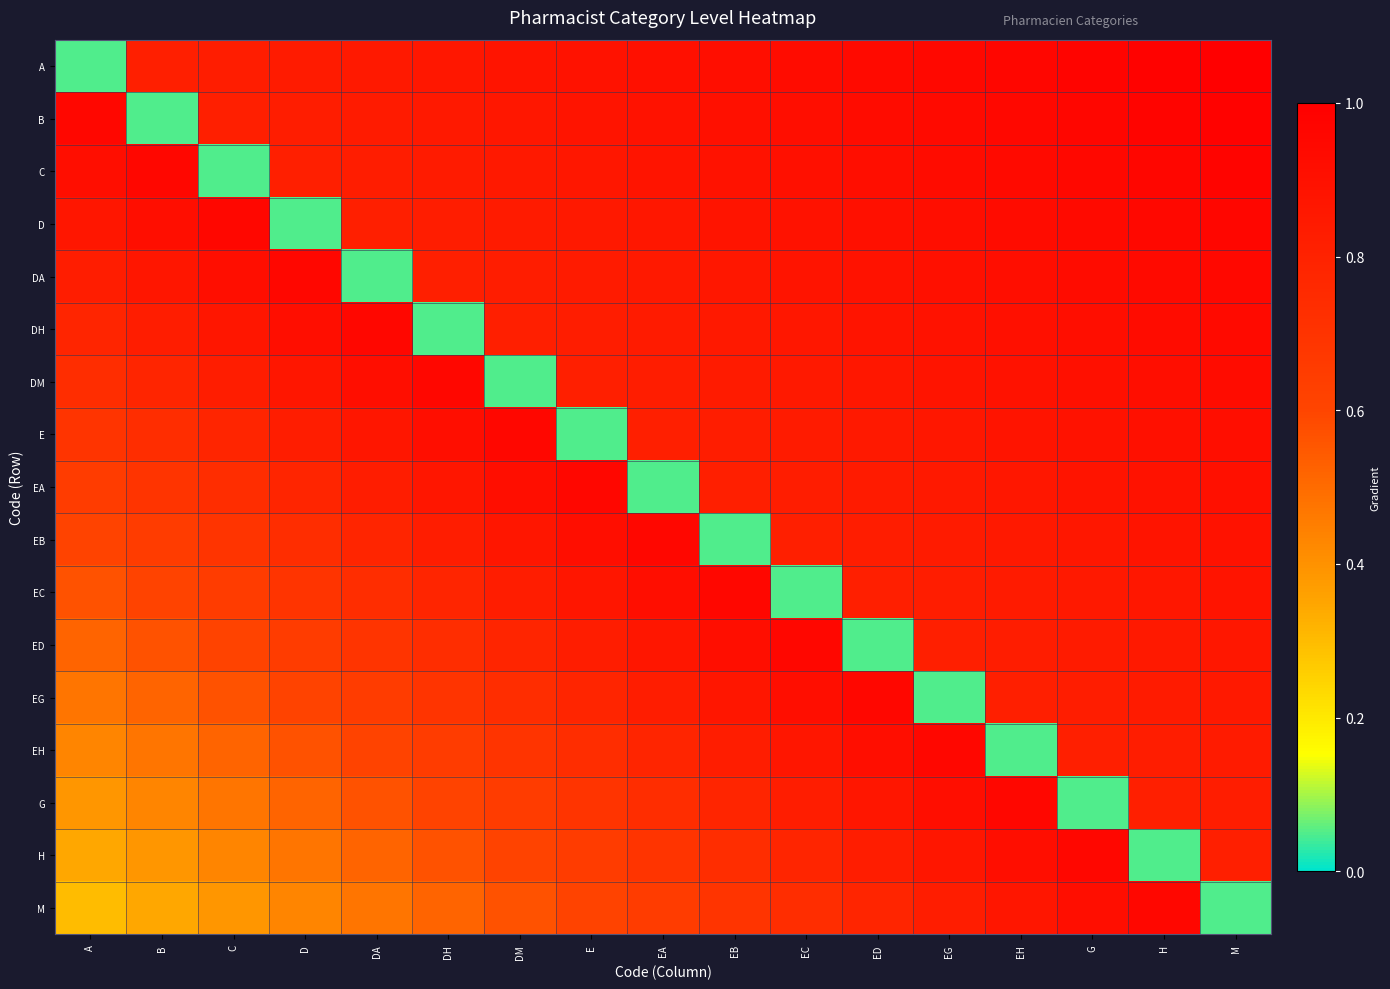

Between EH and DH, which is larger?

EH